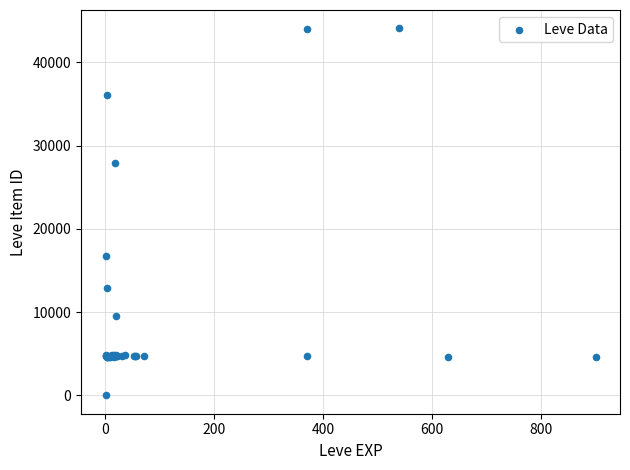

What Y value in the scatter plot is closest to 22050?

16734